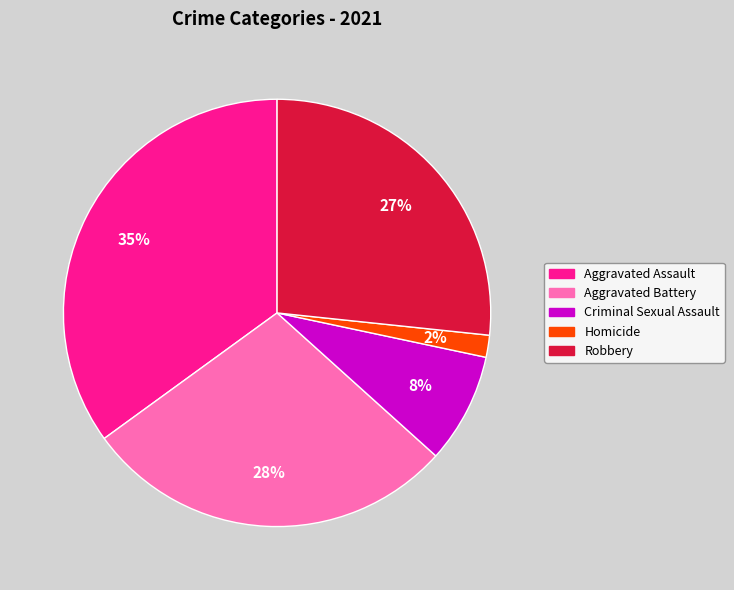

Do Homicide and Criminal Sexual Assault together represent more than half of the pie?

No